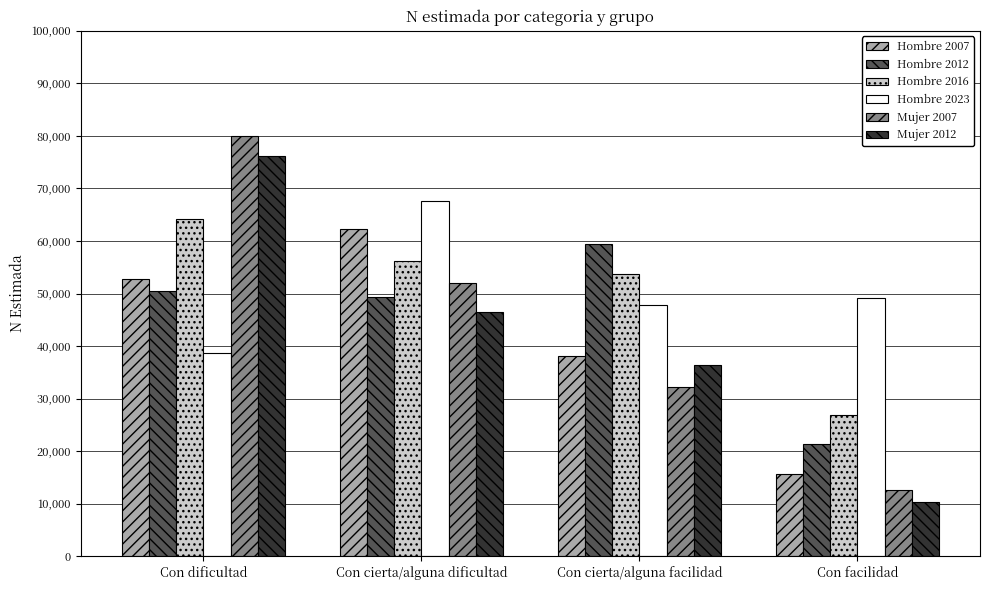

What is the label of the 2nd bar from the right?

Con cierta/alguna facilidad